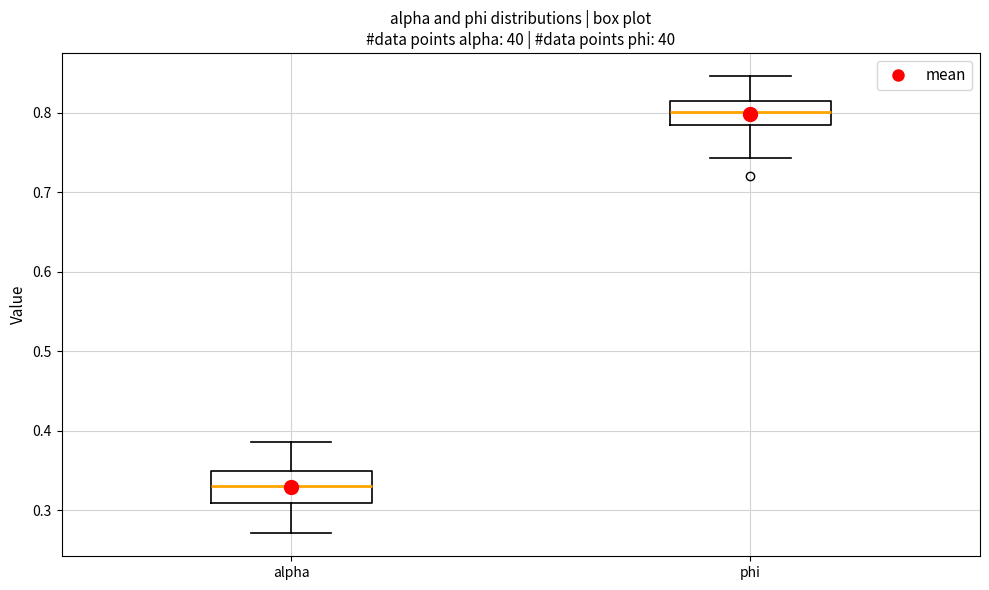

Which box has the highest median line?

phi